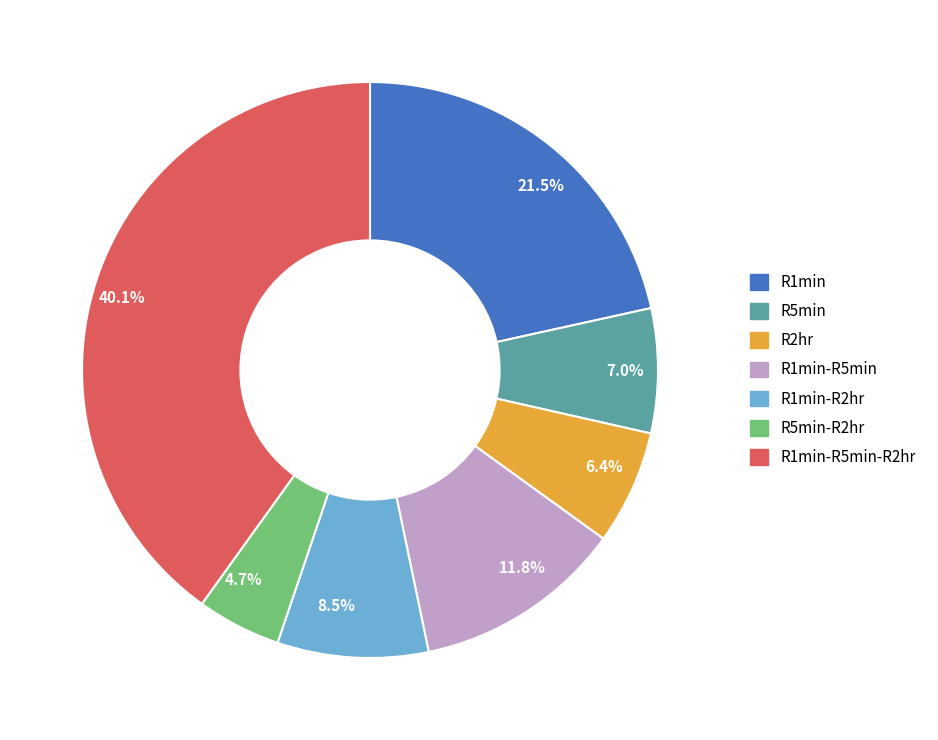

Does any single category account for the majority?

No